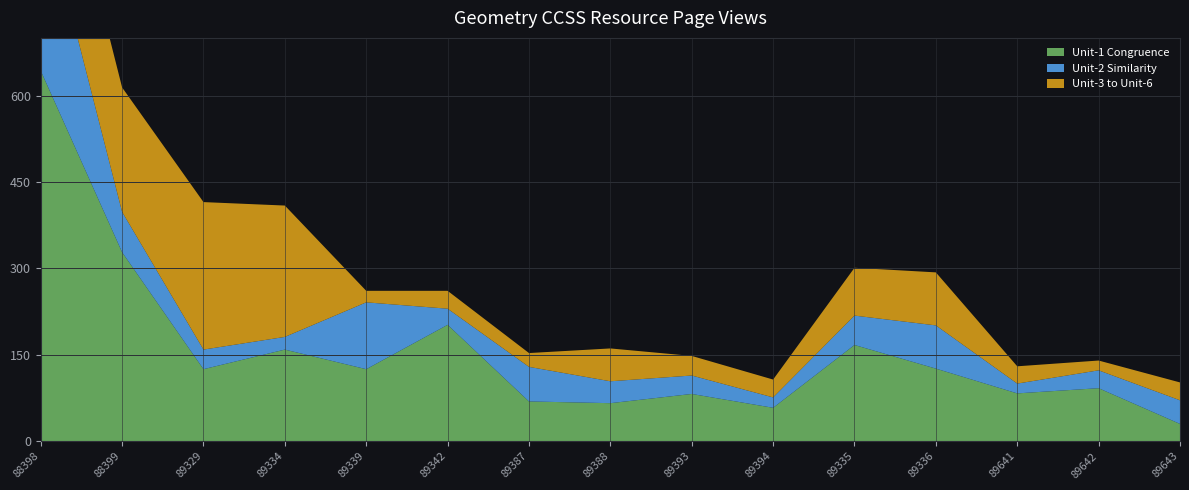

Reading left to right, what are all the values shown in this chart?

Unit-1 Congruence: 88398=643	88399=328	89329=125	89334=159	89339=125	89342=202	89387=69	89388=66	89393=82	89394=58	89335=167	89336=126	89641=83	89642=92	89643=30
Unit-2 Similarity: 88398=307	88399=70	89329=34	89334=22	89339=116	89342=28	89387=60	89388=38	89393=32	89394=18	89335=51	89336=75	89641=17	89642=31	89643=41
Unit-3 to Unit-6: 88398=223	88399=216	89329=256	89334=228	89339=20	89342=31	89387=24	89388=57	89393=34	89394=31	89335=83	89336=92	89641=30	89642=17	89643=31